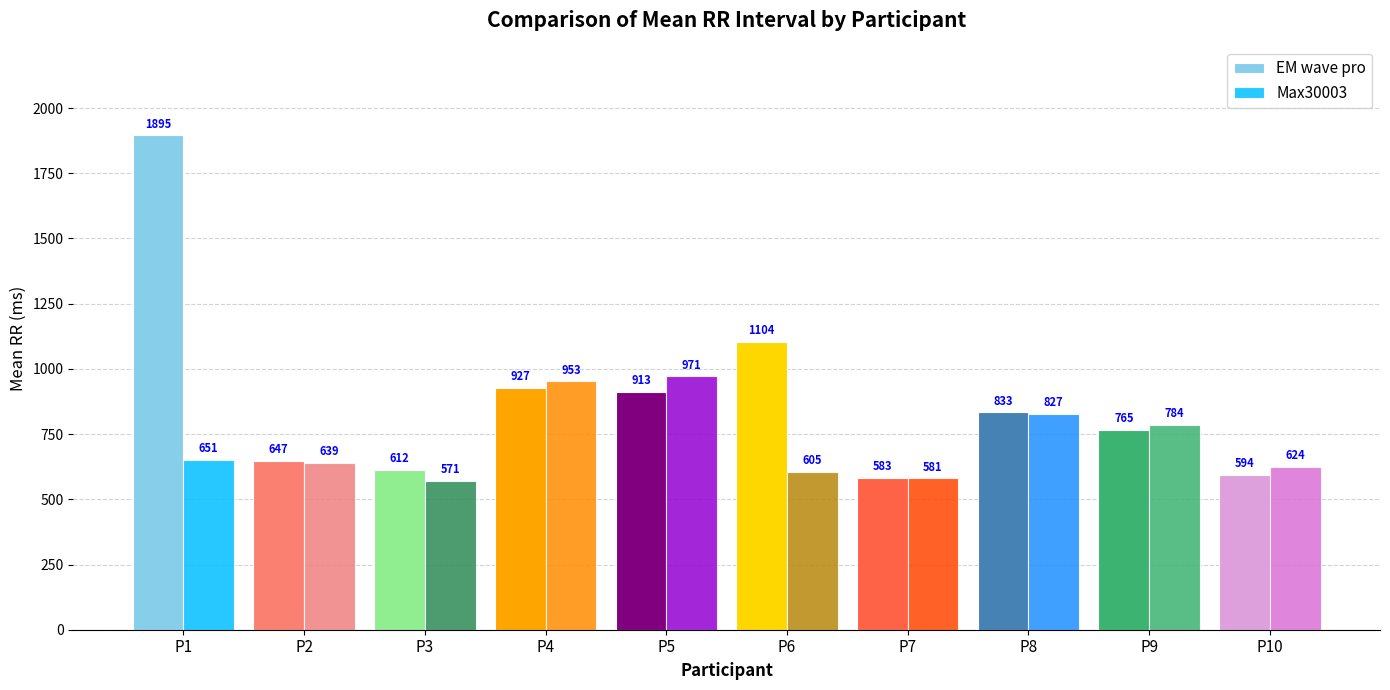

How many groups of bars are there?

10